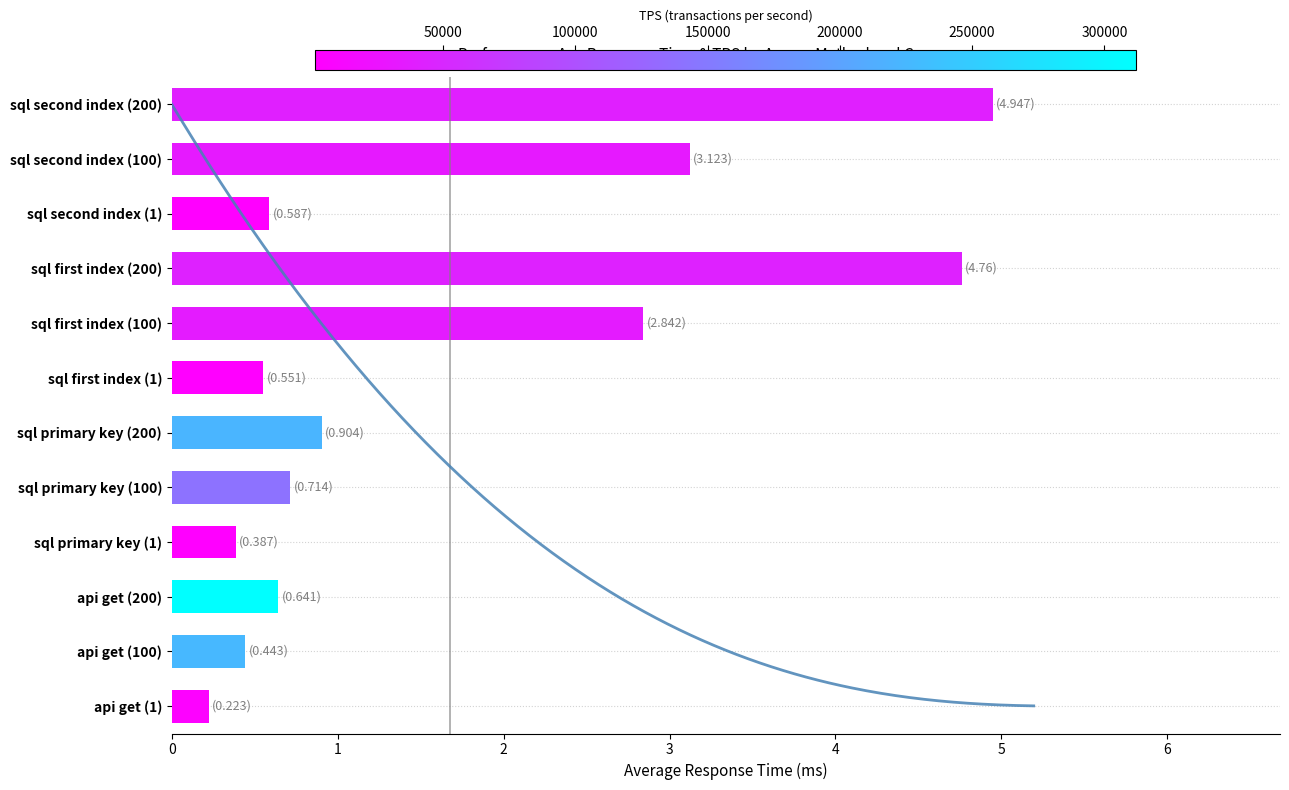

What is the value of the 1st bar from the left?

0.2